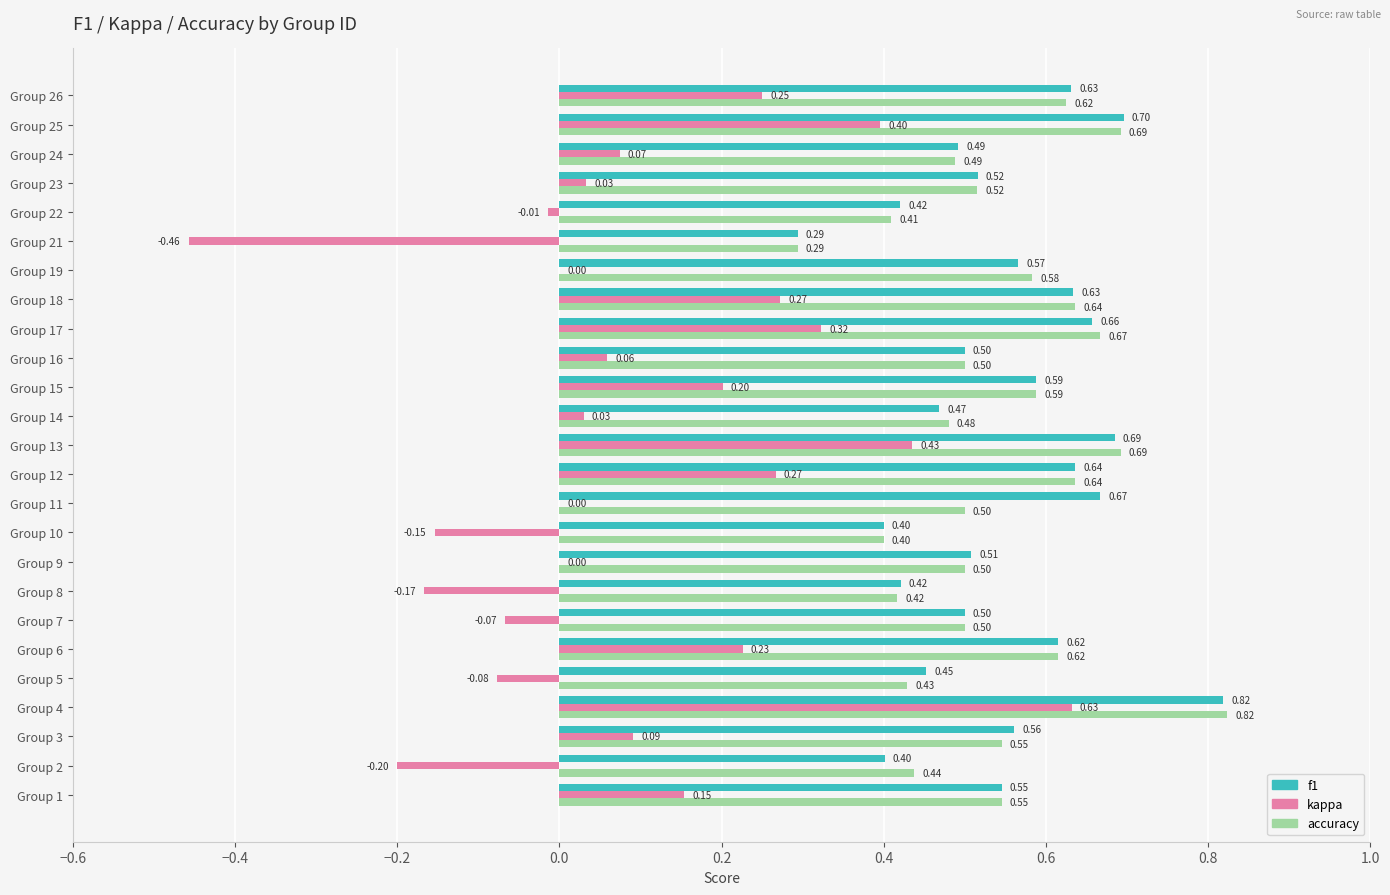

What is the sum of all kappa values?

2.3